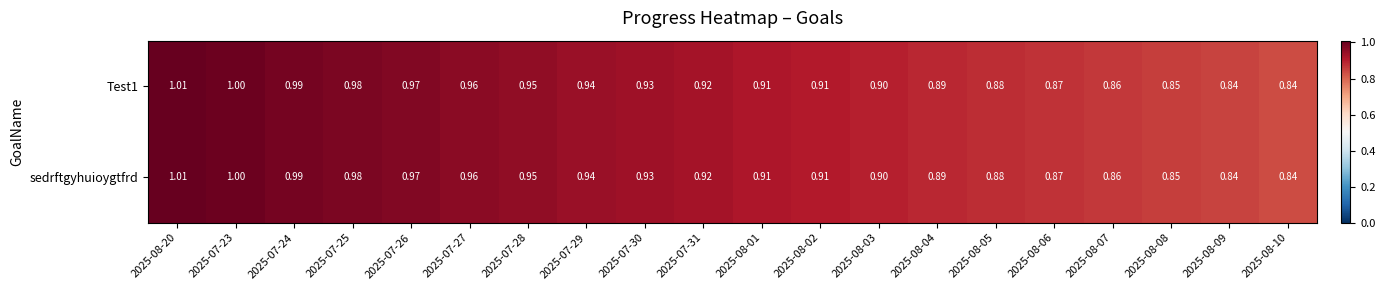

Is the value of sedrftgyhuioygtfrd at 2025-08-08 greater than the value of Test1 at 2025-07-25?

No